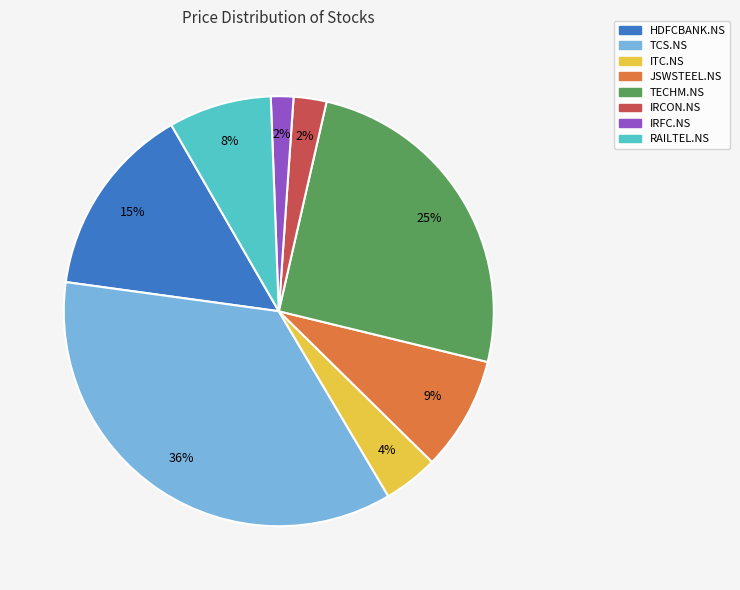

Which slice is the largest?

TCS.NS